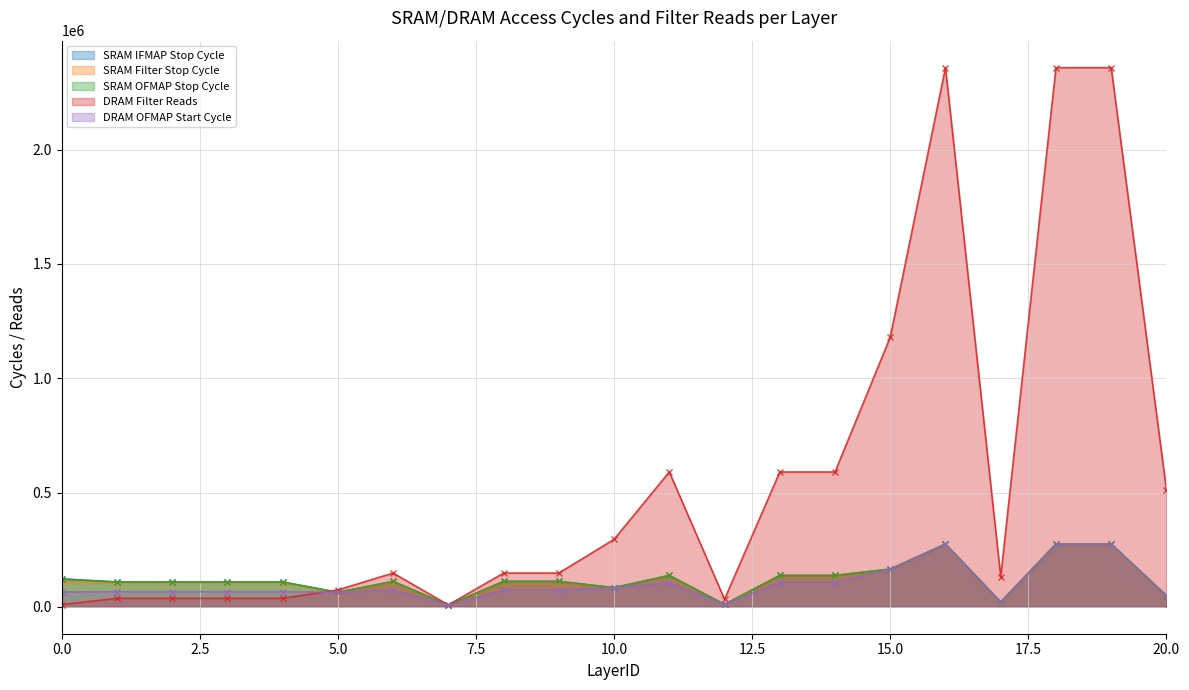

What is the difference between the second highest and second lowest values in the DRAM Filter Reads series?

2349888